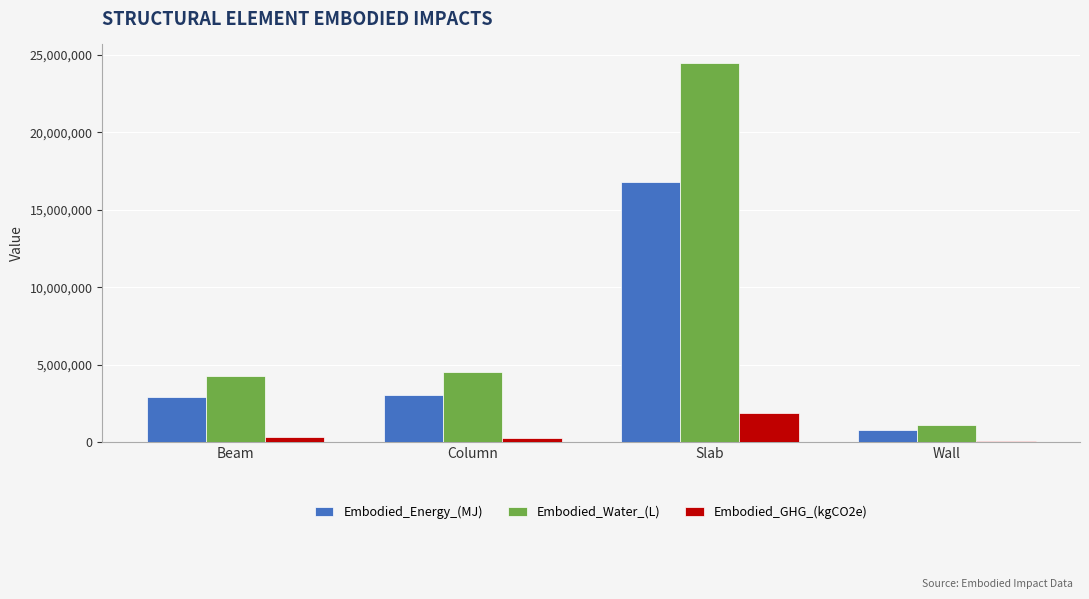

Are the bars grouped side by side (vs. stacked)?

Yes